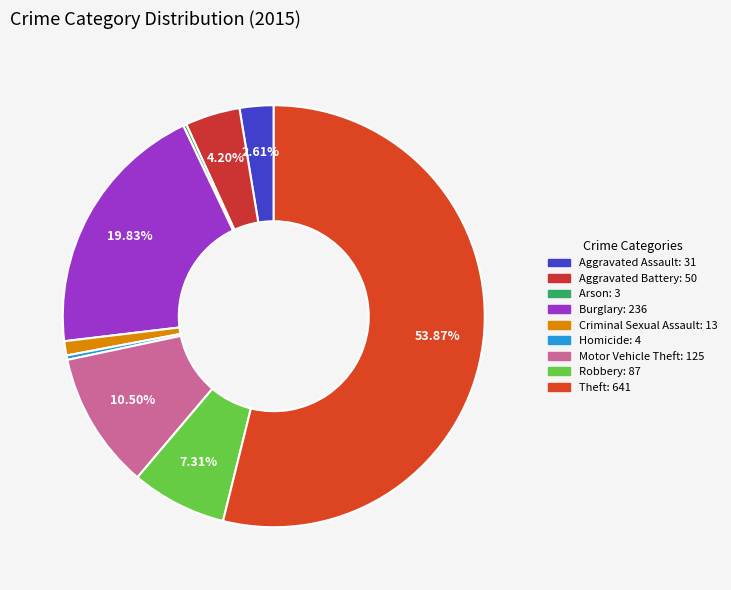

Which category accounts for the majority?

Theft